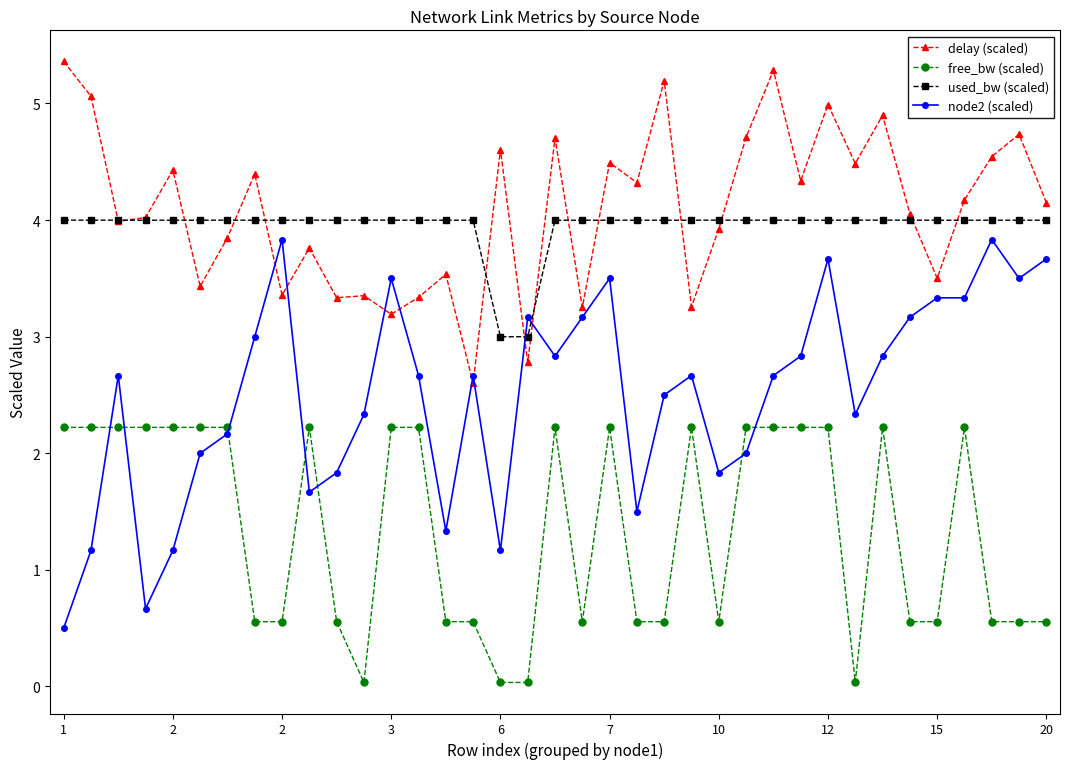

True or false: node2 (scaled) has more than 2 points higher than both neighbors.

True